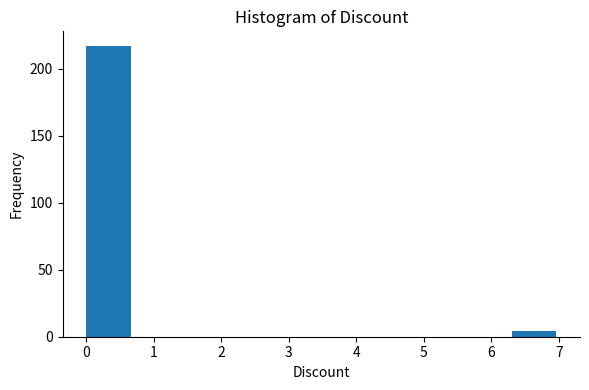

Reading left to right, transcribe this chart: for each bar, give the range it covers on the x-axis and its height. The values are not printed on the chart, so give them approximately, as read against the axis.

0.0 to 0.7: 215
0.7 to 1.4: 0
1.4 to 2.1: 0
2.1 to 2.8: 0
2.8 to 3.5: 0
3.5 to 4.2: 0
4.2 to 4.9: 0
4.9 to 5.6: 0
5.6 to 6.3: 0
6.3 to 7.0: under 5